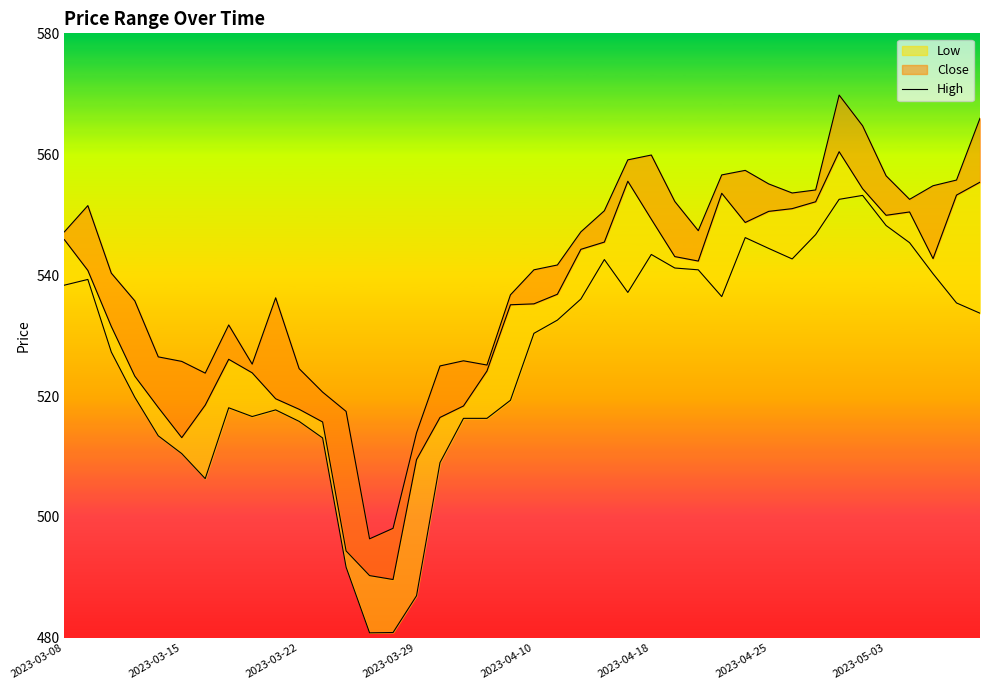

How many data points are above 547?

20